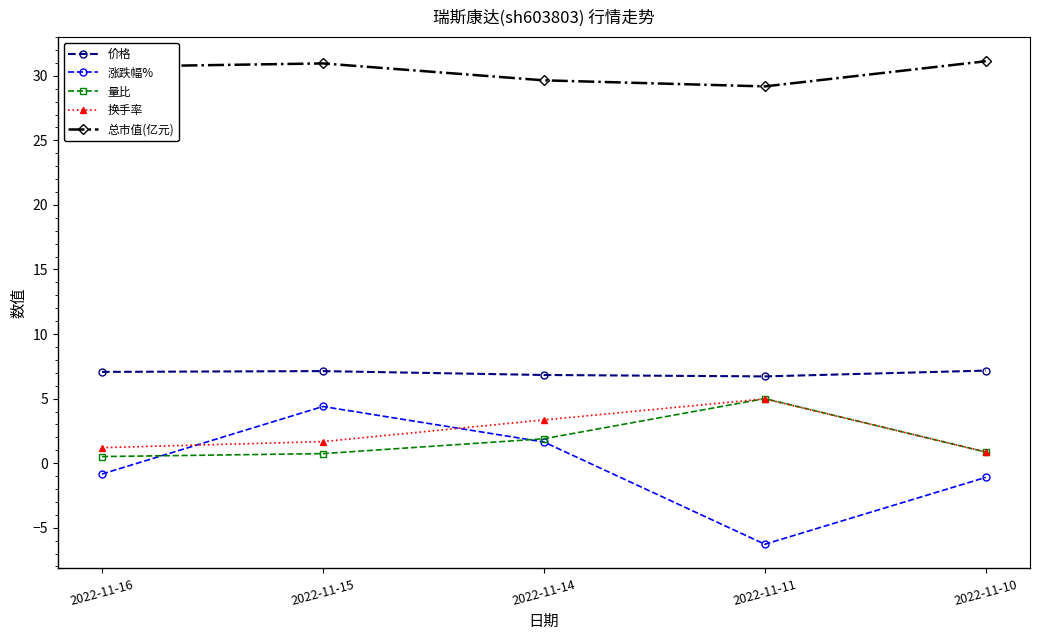

What is the spread (max minus min) of values at 2022-11-11?

35.5